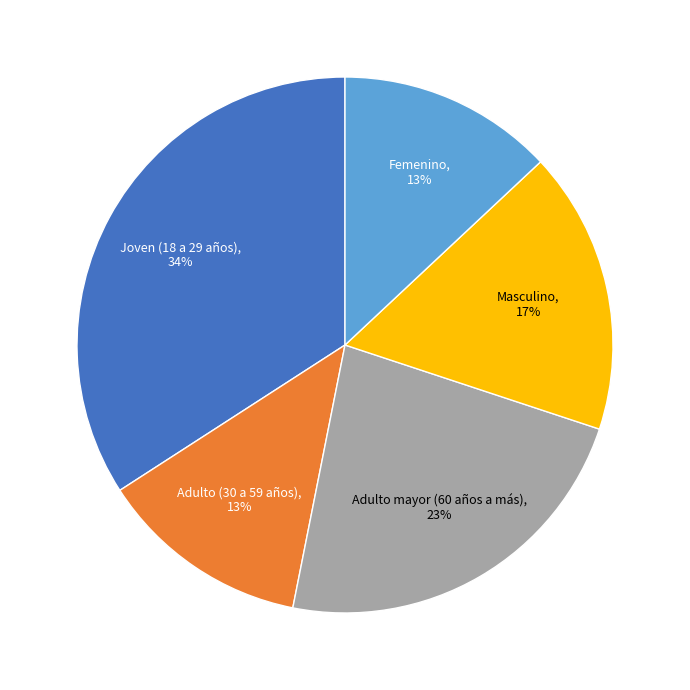

Does Adulto (30 a 59 años) account for over 50% of the chart?

No